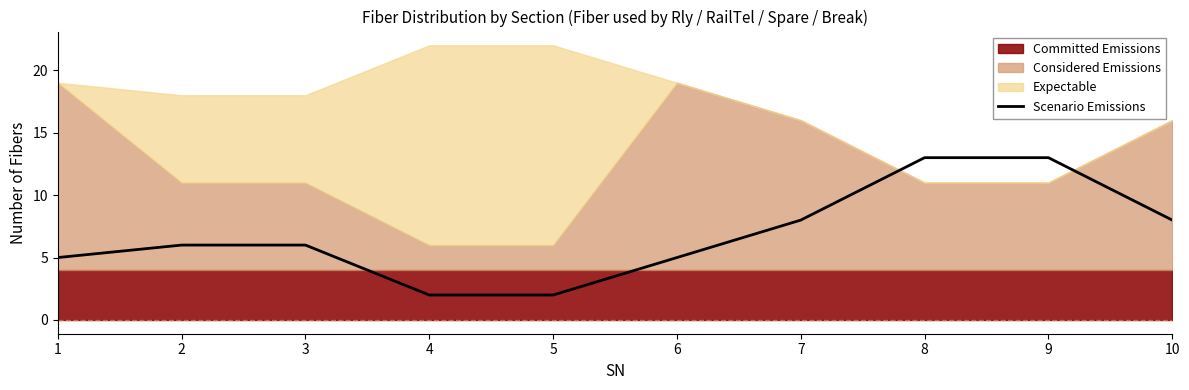

Which has a higher value, 5 or 2?

2